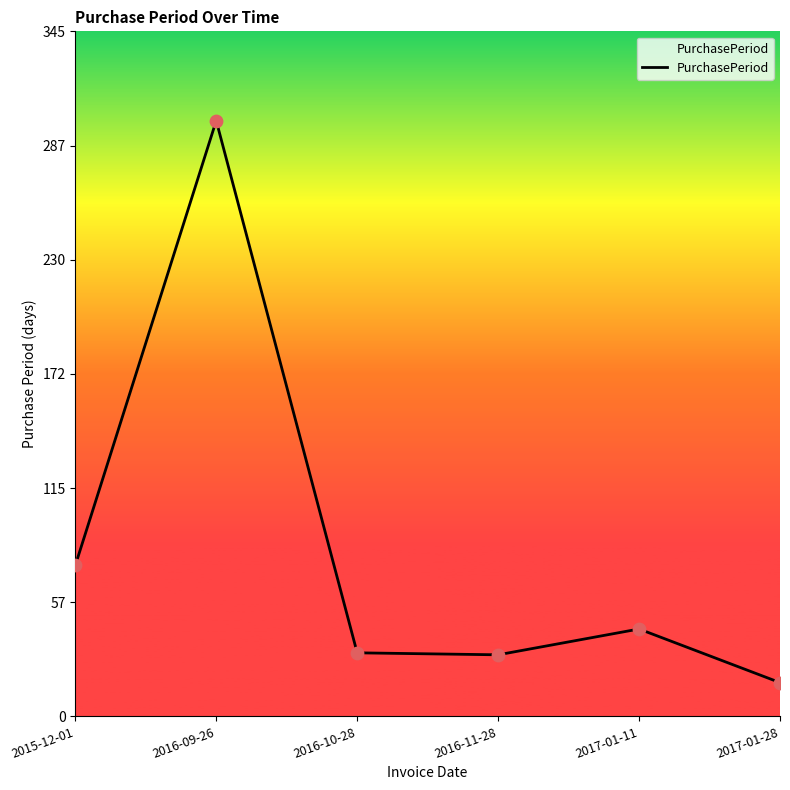

What is the ratio of the value at 2016-09-26 to the value at 2016-10-28?

9.4